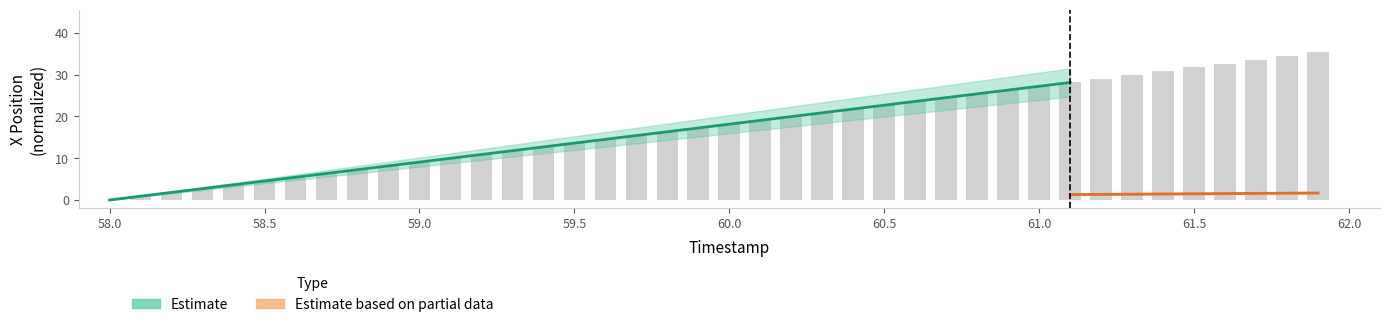

At which label does the data first exceed 18?

60.0